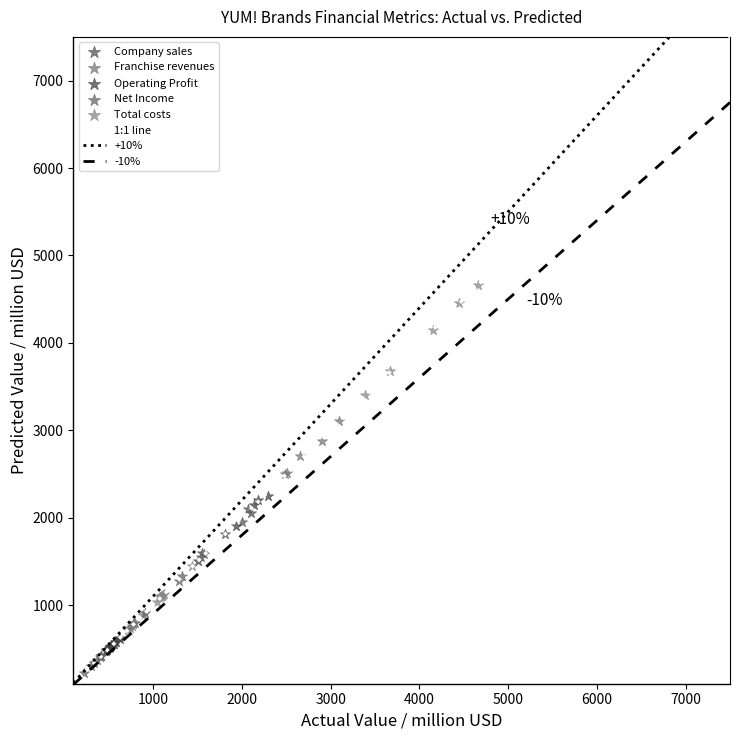

Which series has the largest Y range (max minus min)?

Total costs